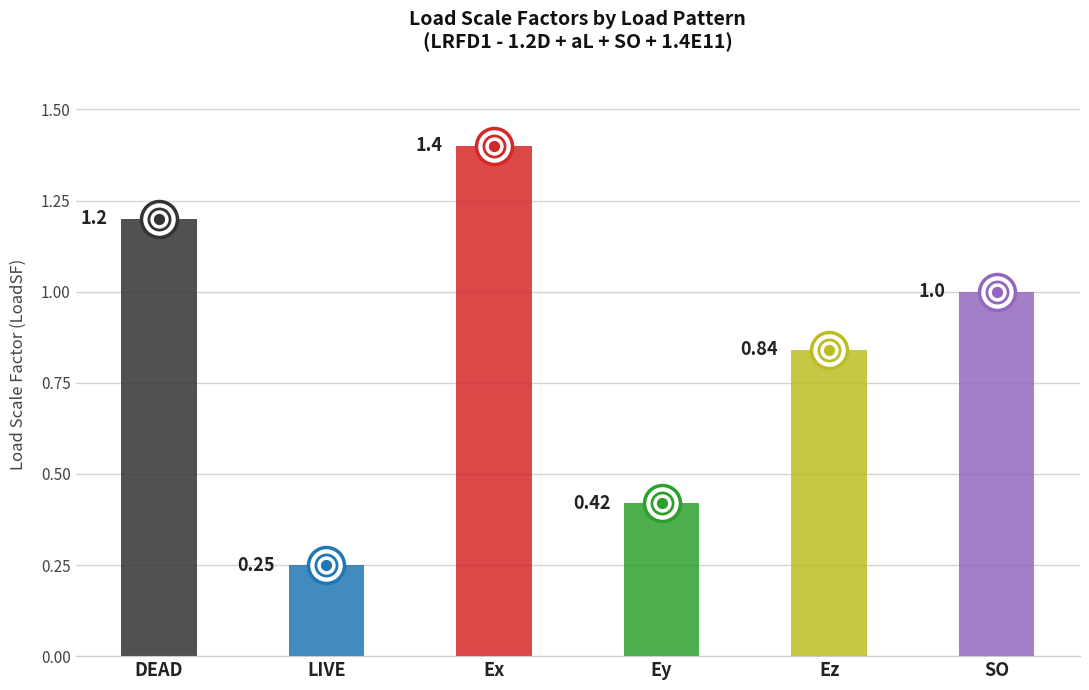

Between LIVE and Ex, which is larger?

Ex